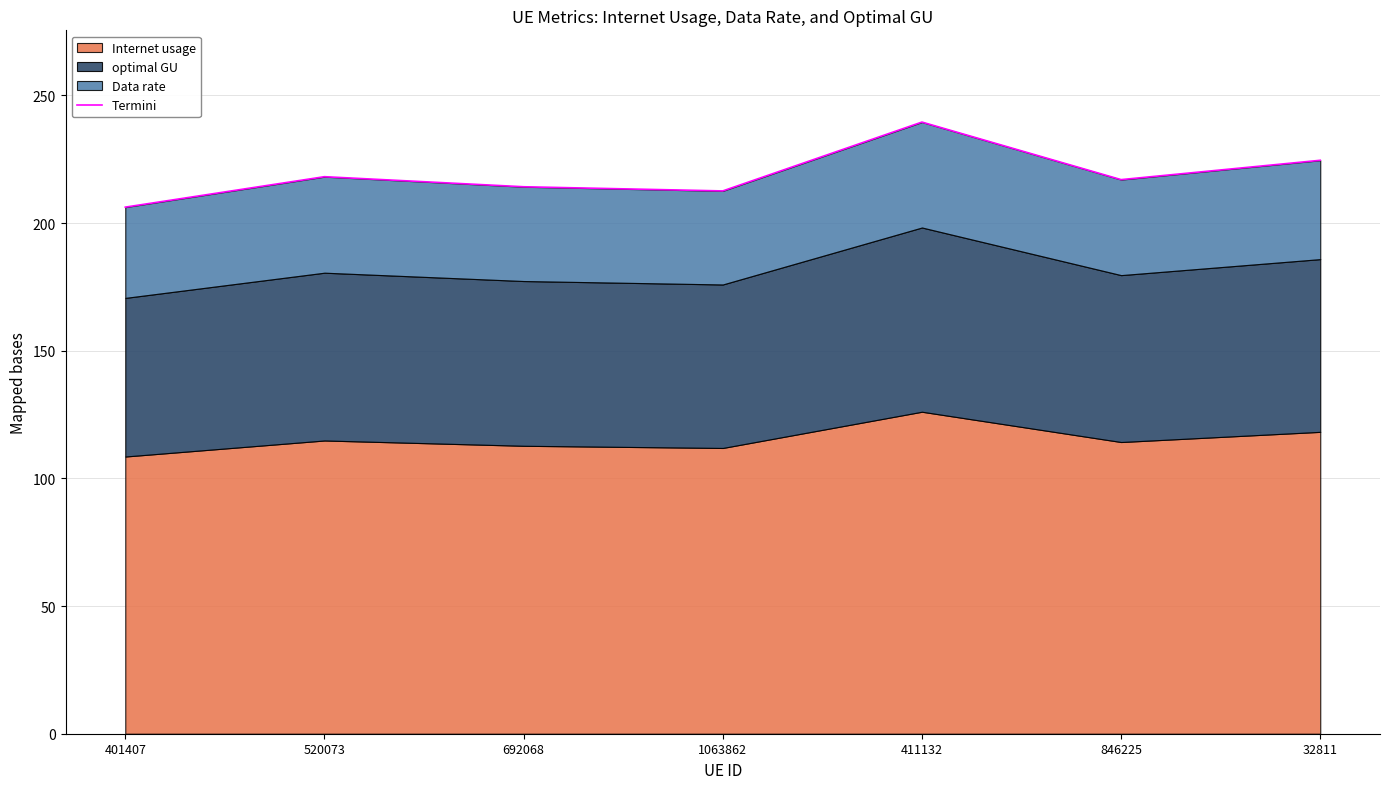

What is the value of the 6th point from the left?

217.0